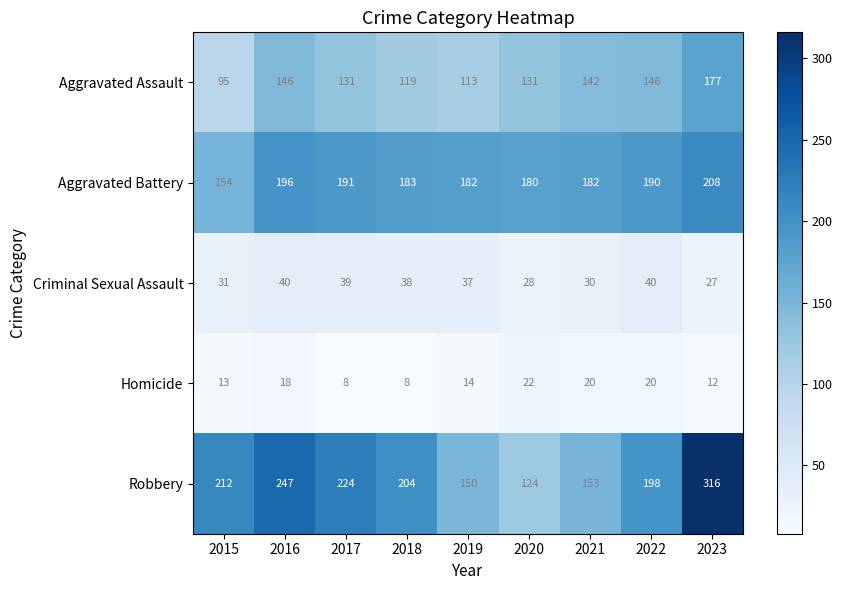

Where does the Aggravated Assault series first go above 131?

2016